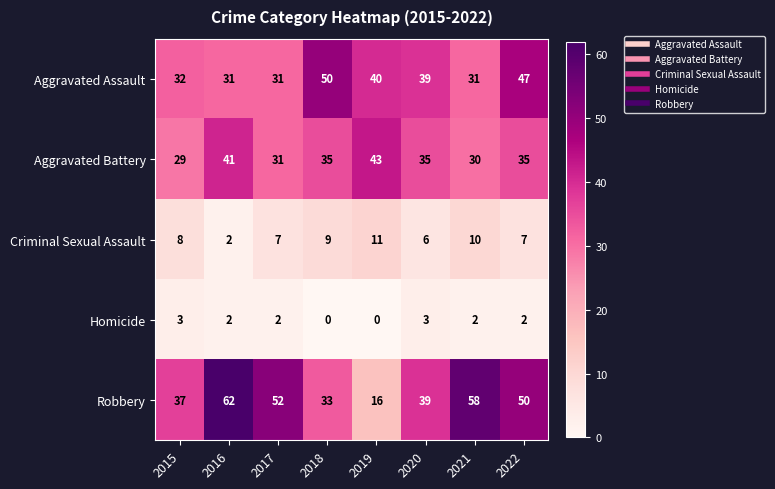

What is the difference between the second highest and minimum values in the Robbery series?

42